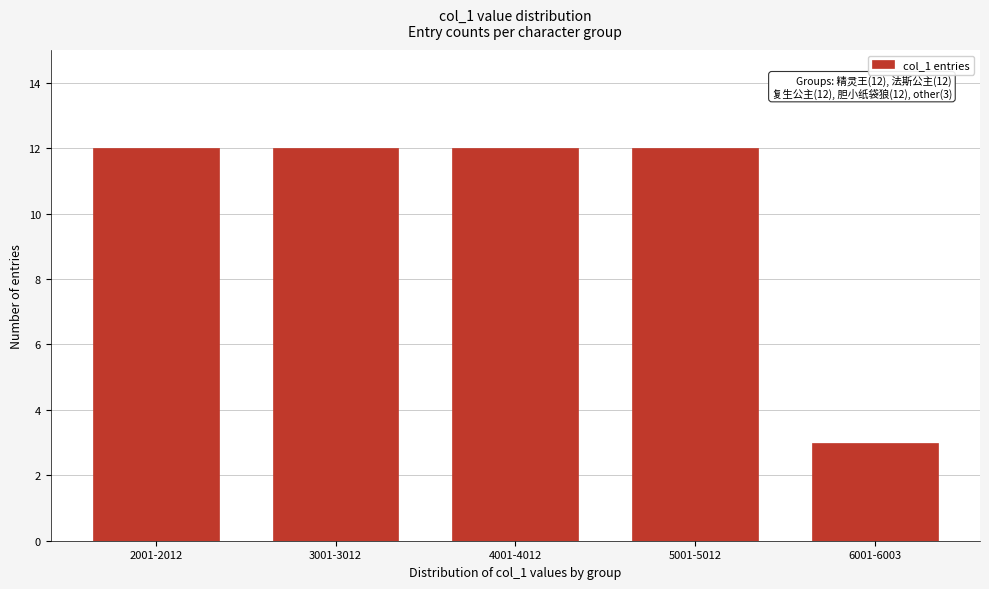

Reading left to right, what are all the values shown in this chart?

12	12	12	12	3